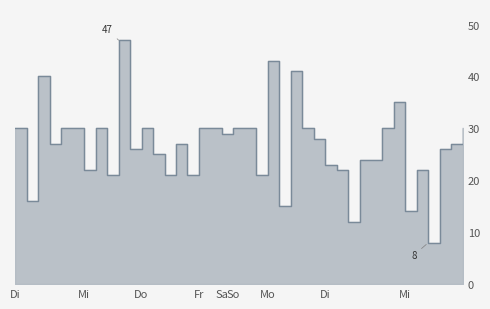

Reading left to right, extract all data points from this chart.

30	16	40	27	30	30	22	30	21	47	26	30	25	21	27	21	30	30	29	30	30	21	43	15	41	30	28	23	22	12	24	24	30	35	14	22	8	26	27	30